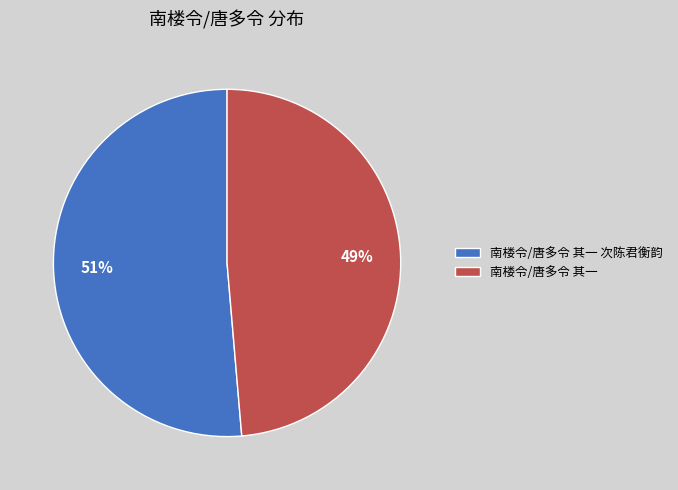

Is it true that 南楼令/唐多令 其一 is 57% of the pie?

False